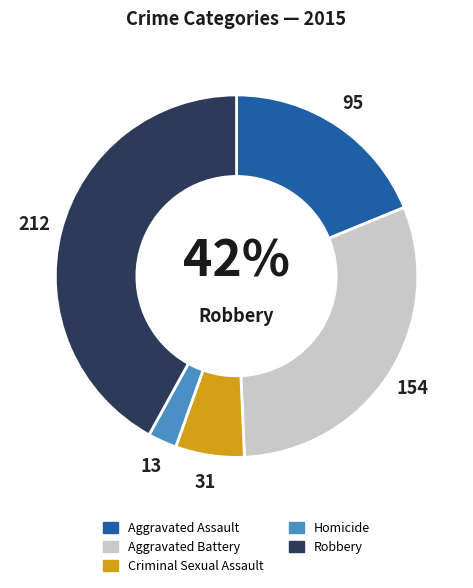

Combined, what portion of the pie is Criminal Sexual Assault and Aggravated Assault?

25.0%